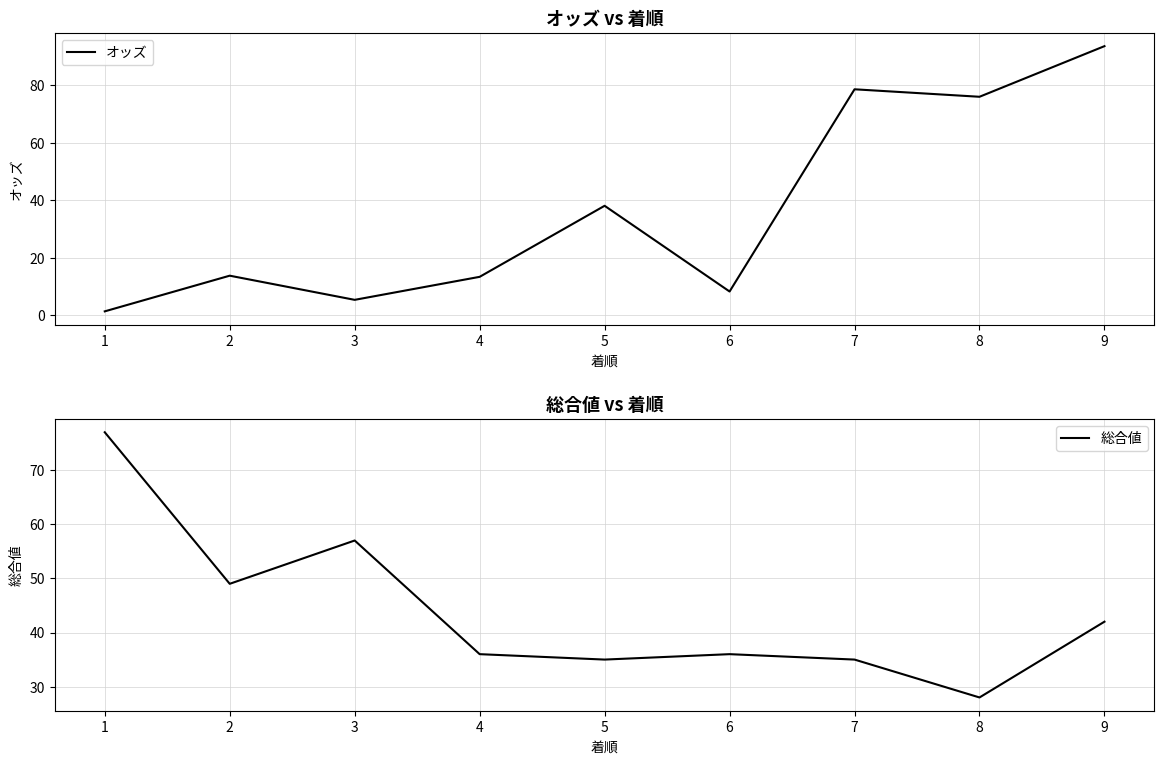

At which label does 総合値 reach its minimum?

8